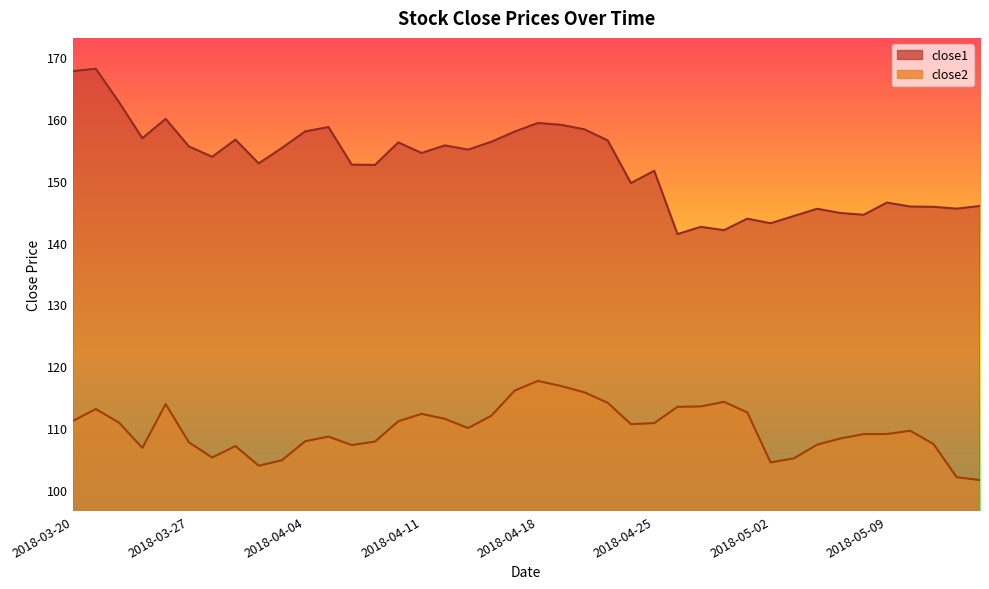

True or false: close2 and close1 intersect in this chart.

False